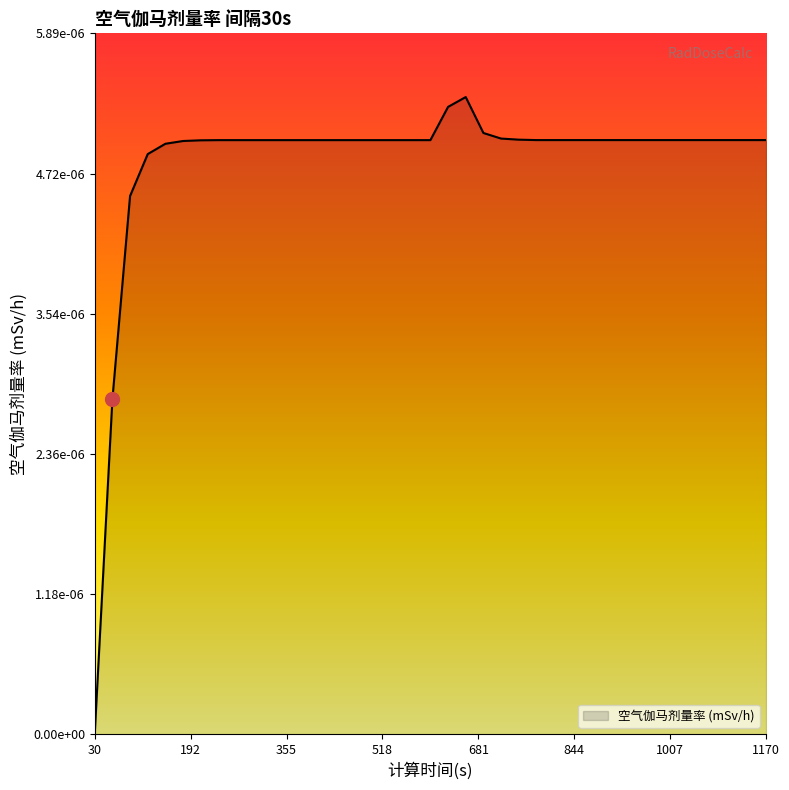

At which category does the chart reach its minimum across all series?

30